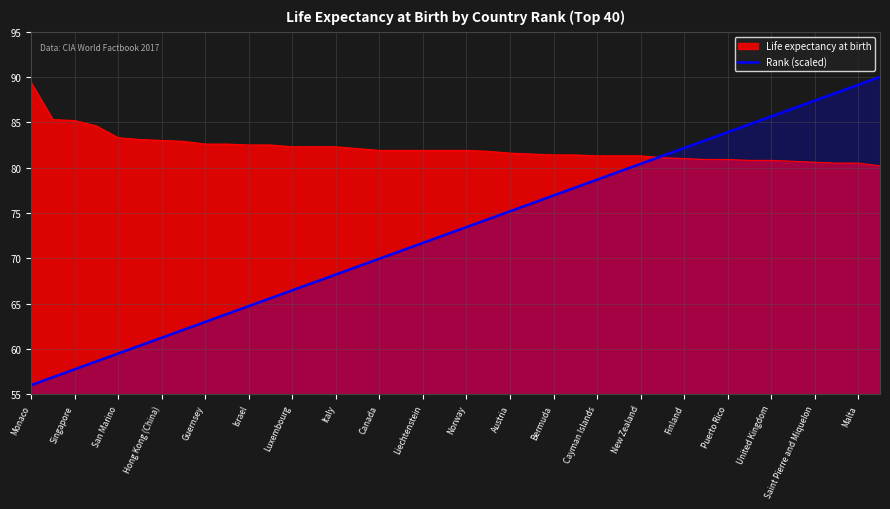

Which series changed the most between San Marino and Luxembourg?

Rank (scaled)